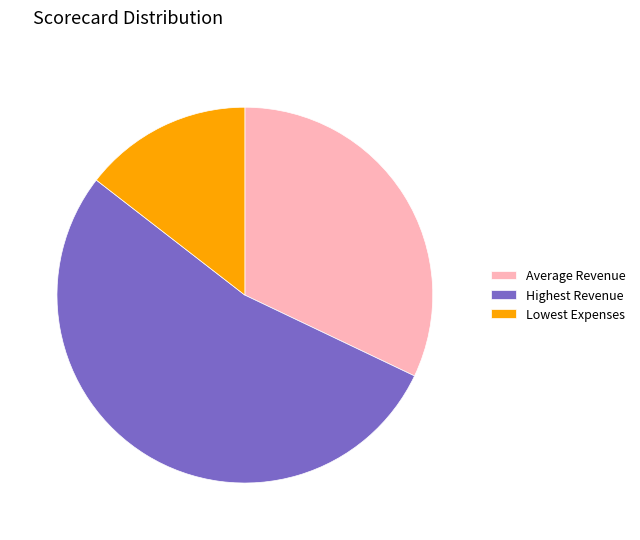

How many segments does this pie chart have?

3